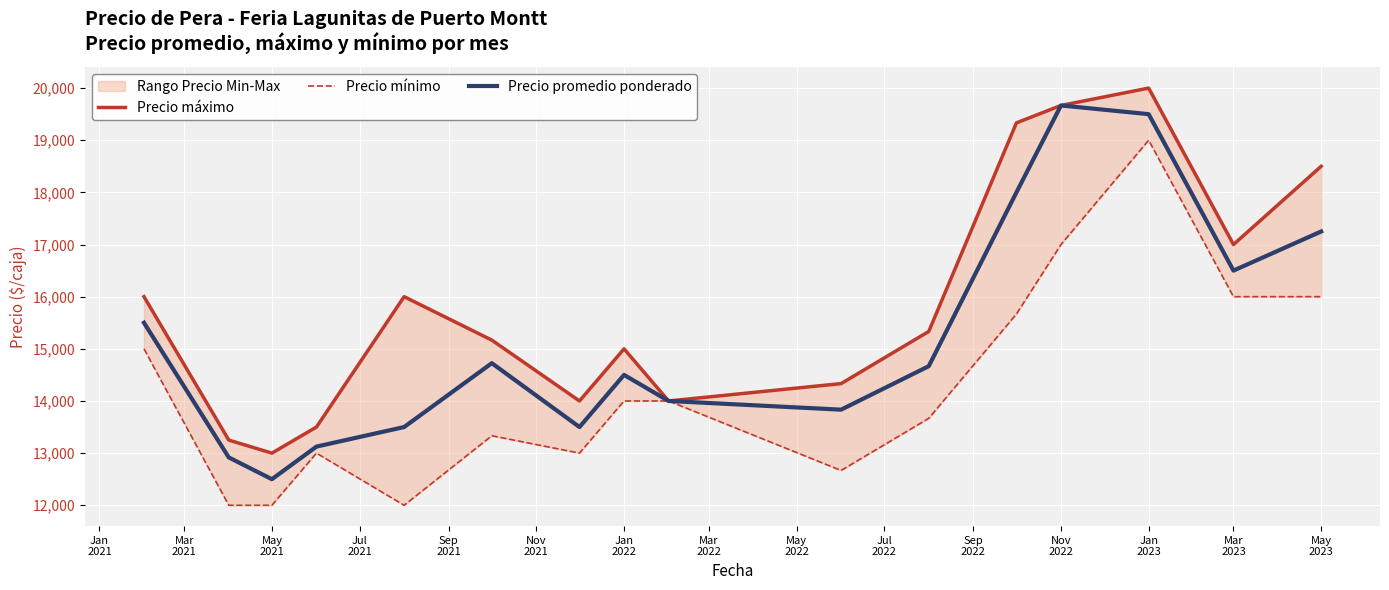

True or false: Precio mínimo has more than 0 interior local peaks.

True